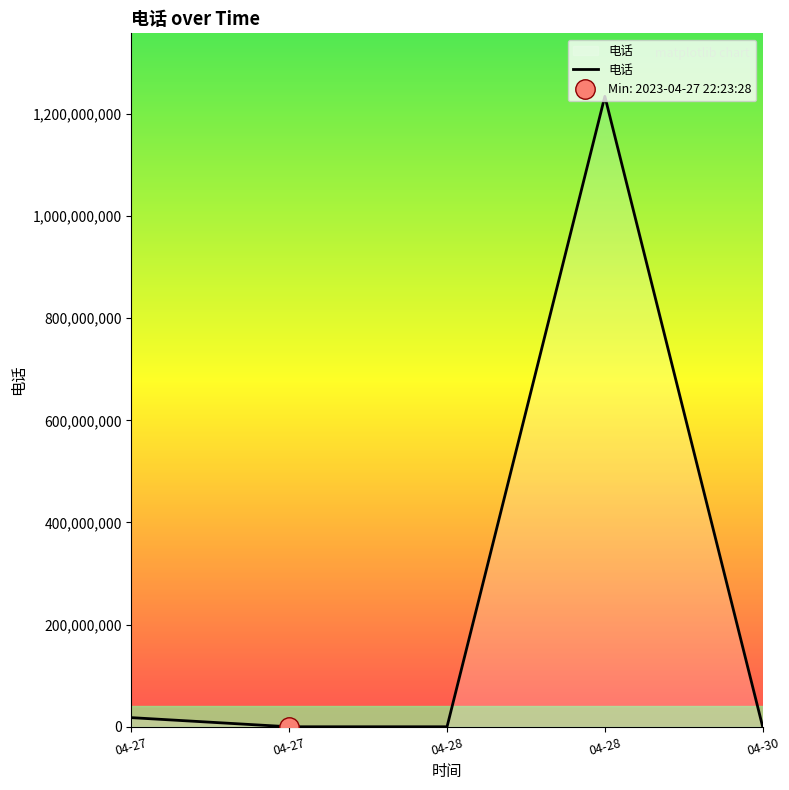

Where is the data nearest to the value 617162888?

04-27